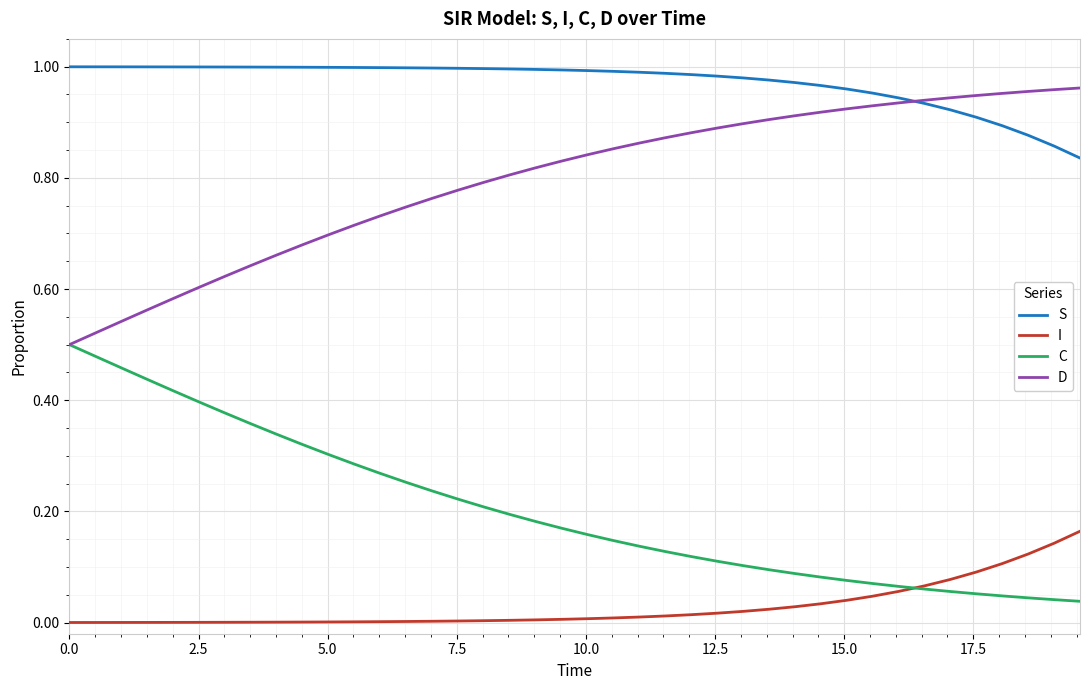

Rank the series by their average value, from lowest to highest.

I, C, D, S